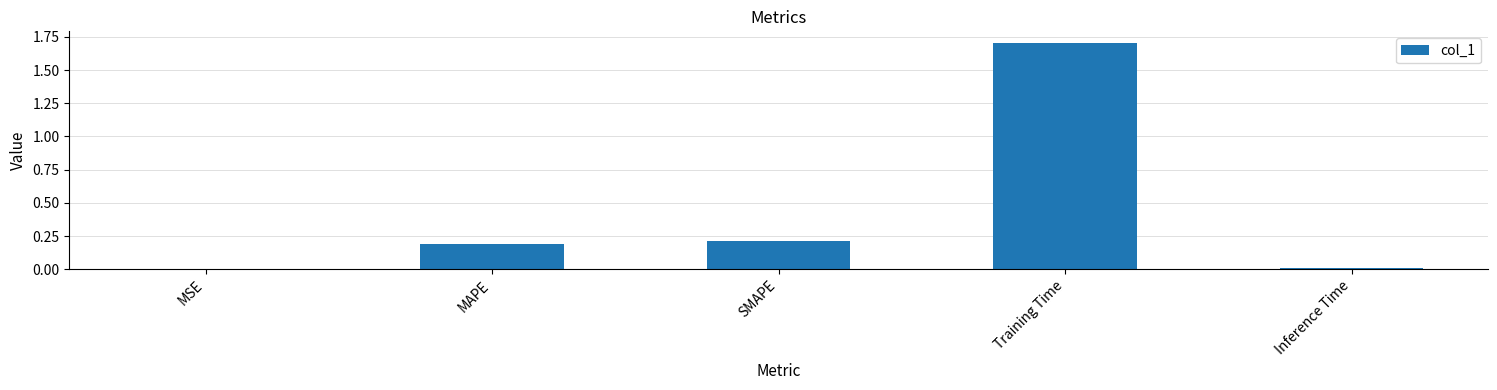

What is the sum of the values at SMAPE and Training Time?

1.9